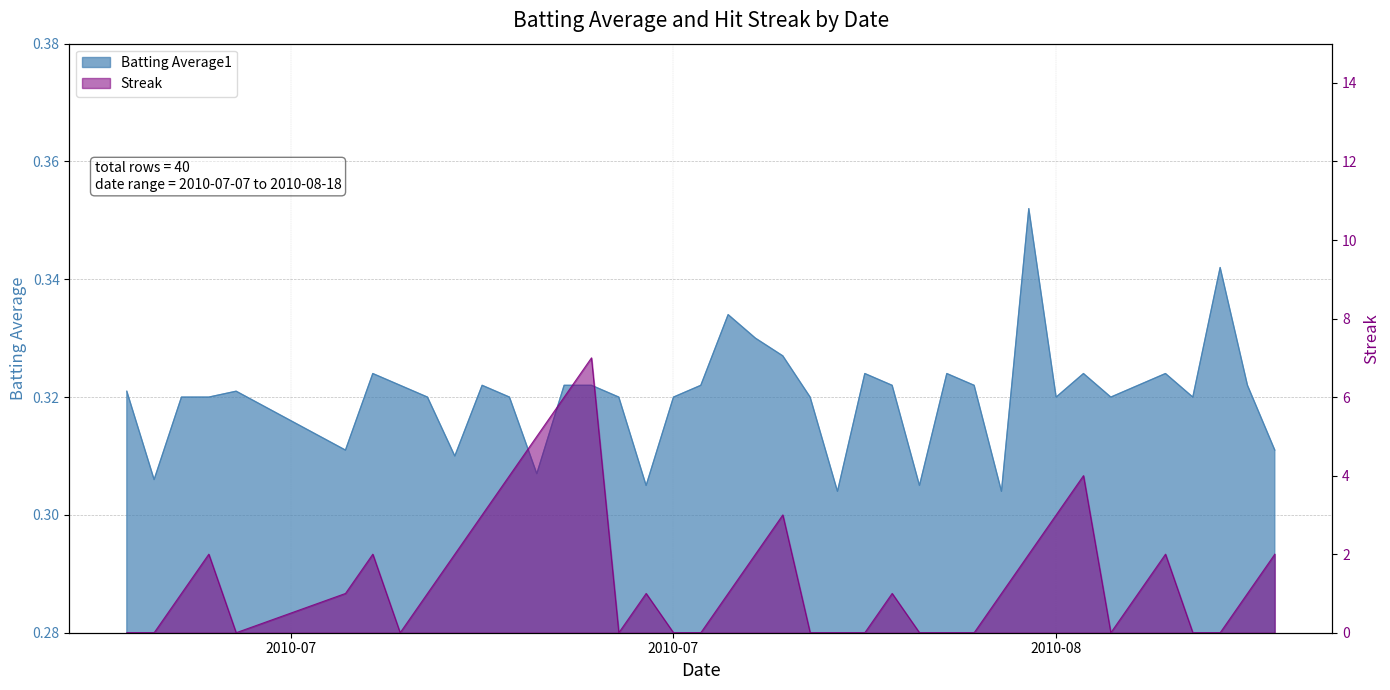

What is the total value across all series at 2010-07-11?

0.3